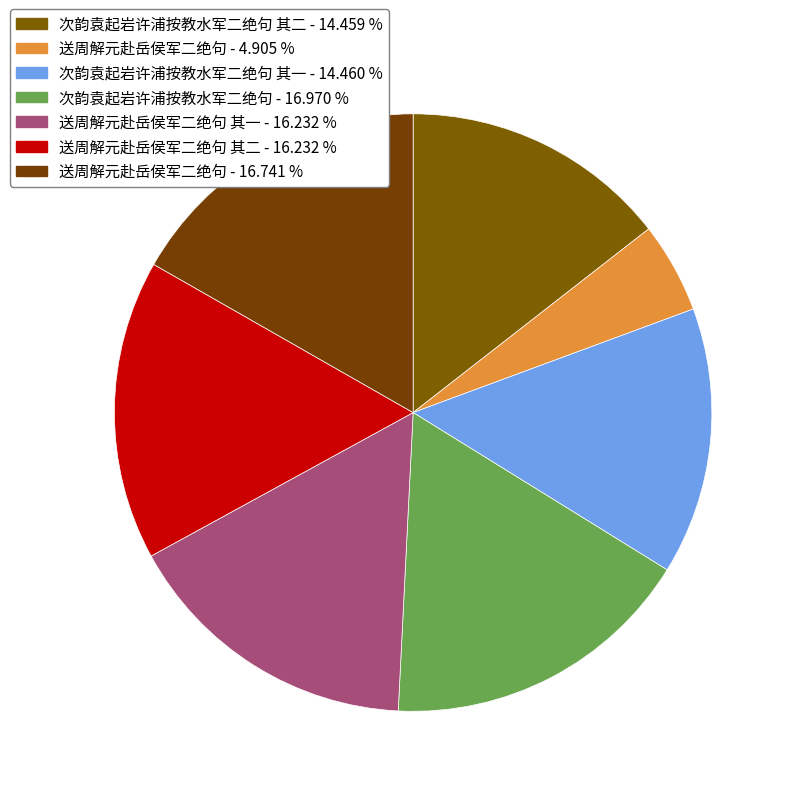

Does any single category account for the majority?

No